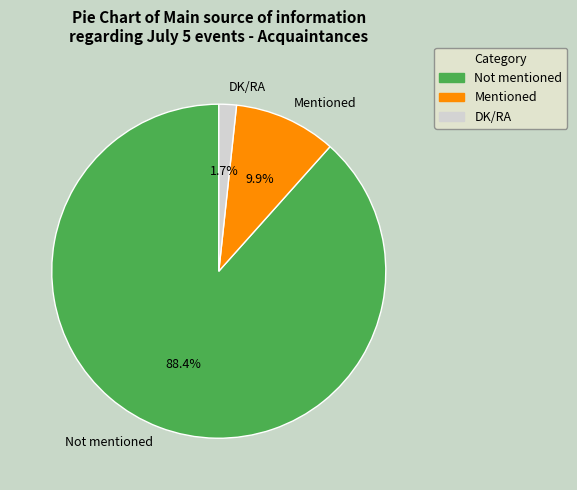

How much of the chart is everything except DK/RA?

98.3%